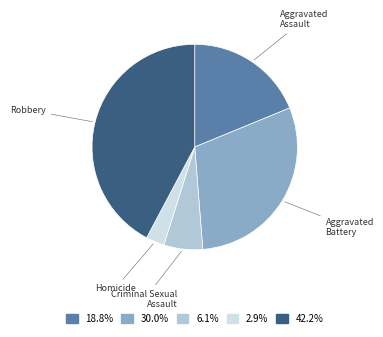

Is there any slice that represents more than half of the pie?

No